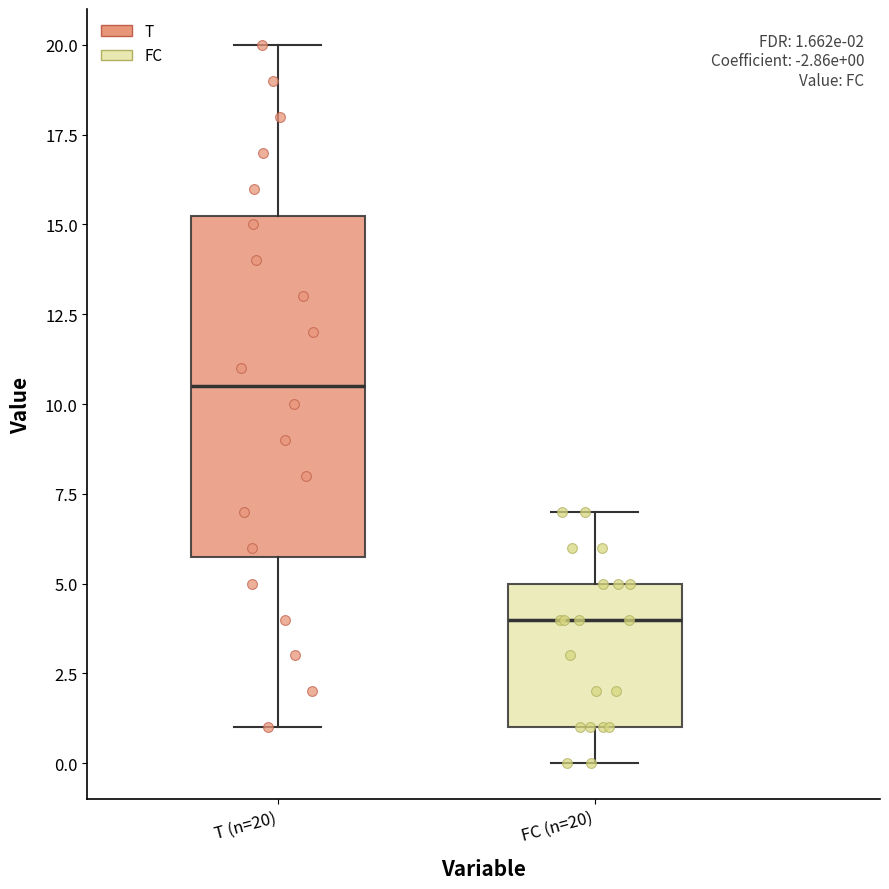

Which box's median line is the lowest?

FC (n=20)